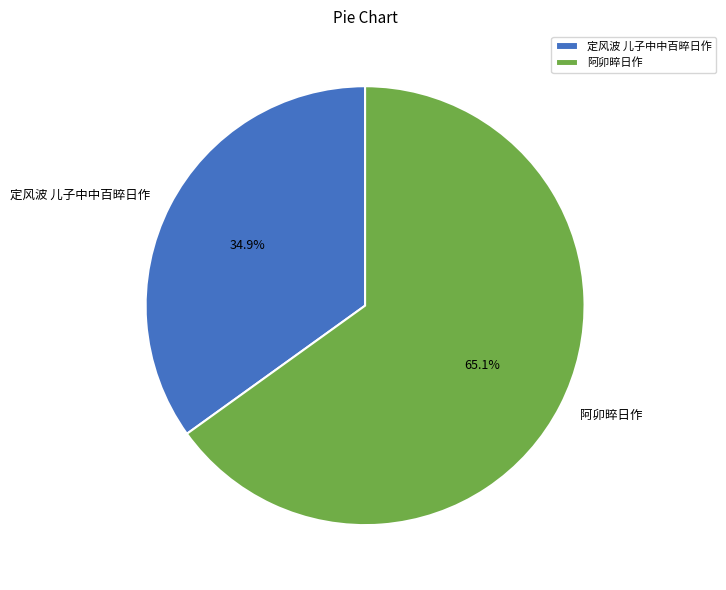

Between 定风波 儿子中中百晬日作 and 阿卯晬日作, which is larger?

阿卯晬日作